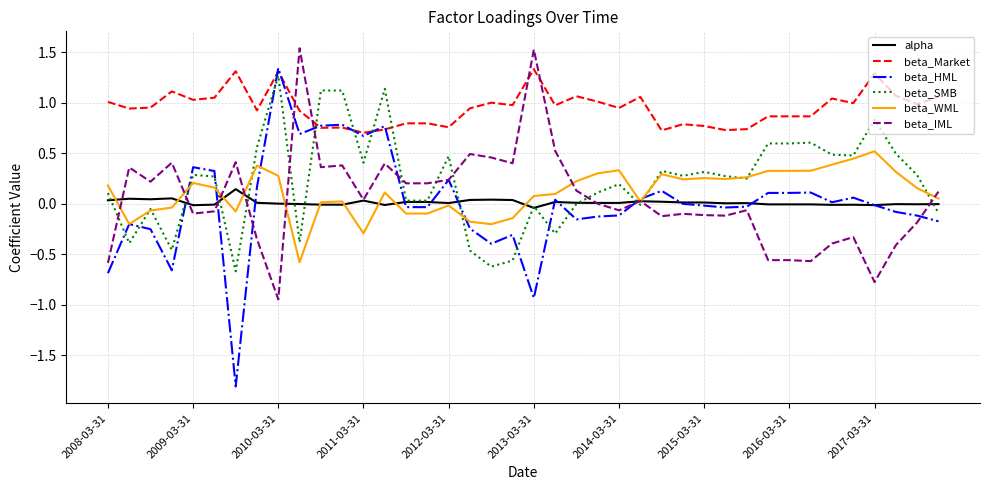

True or false: beta_Market and alpha cross at least once.

False